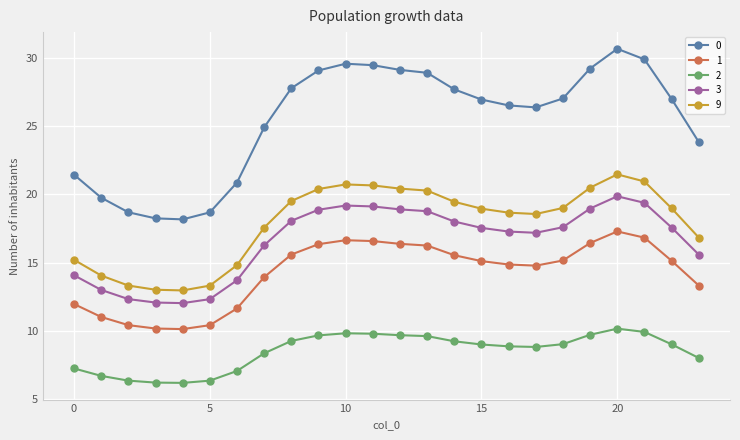

True or false: 1 has more than 0 points higher than both neighbors.

True